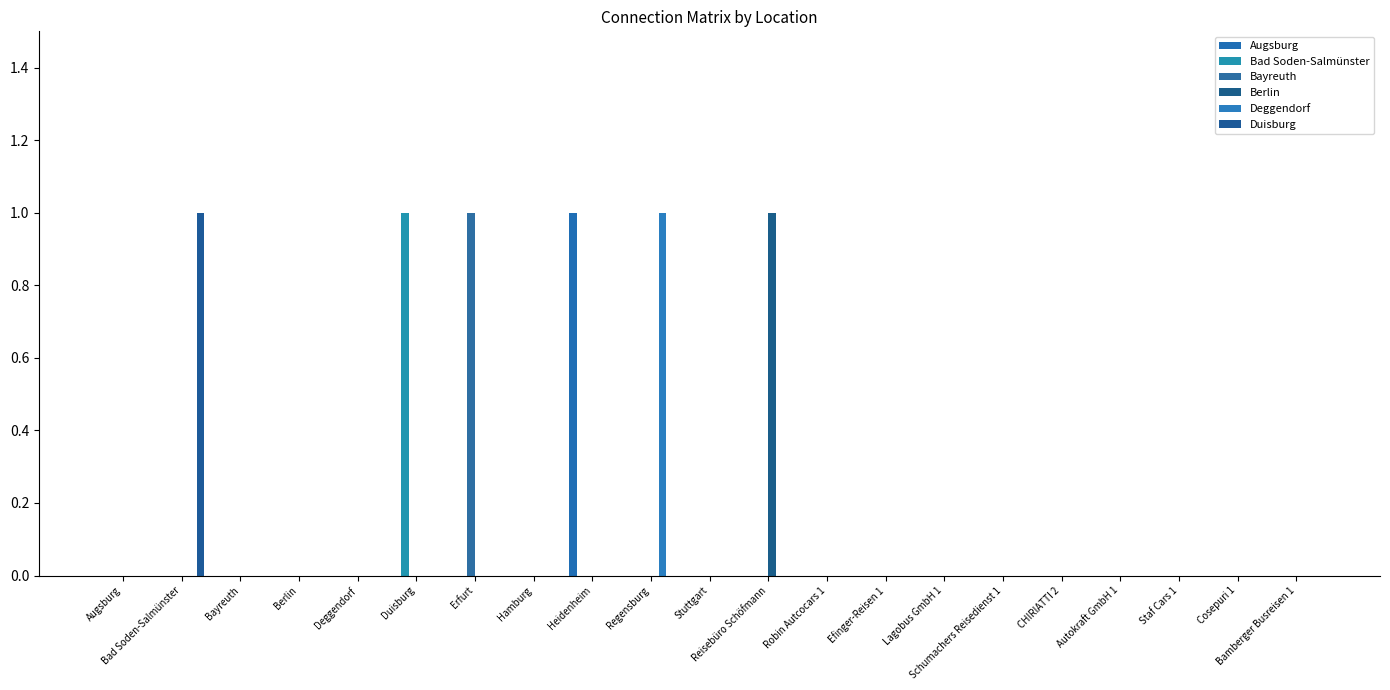

At which category is the sum across all series the highest?

Bad Soden-Salmünster